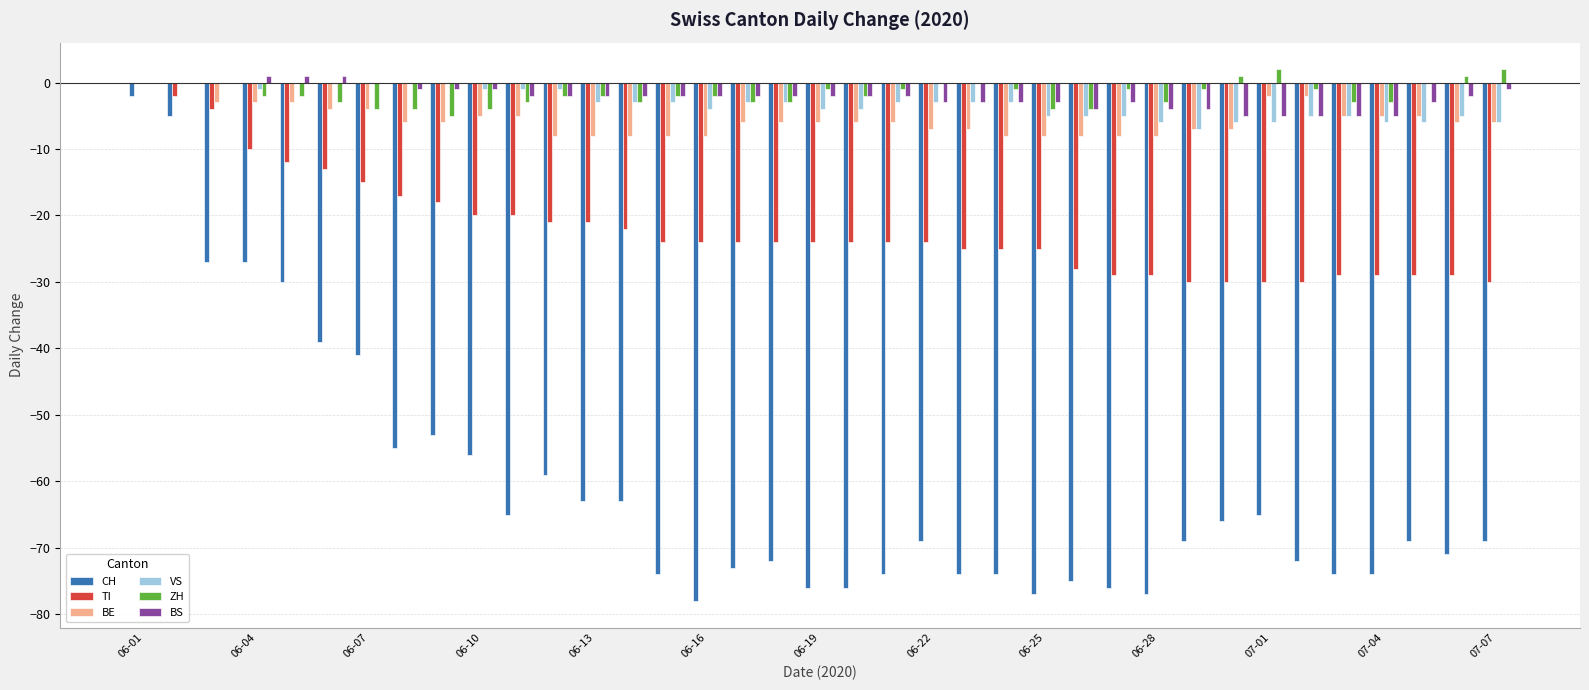

What is the sum of all CH values?

-2259